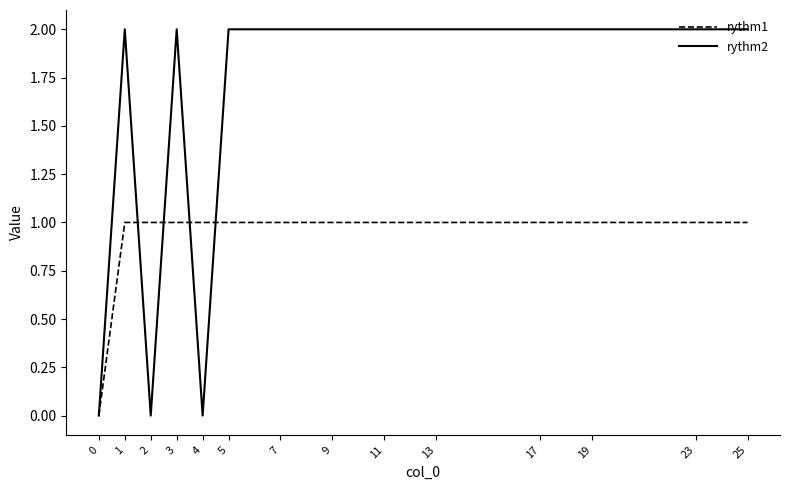

The value of rythm1 at 25 is 1. True or false?

True